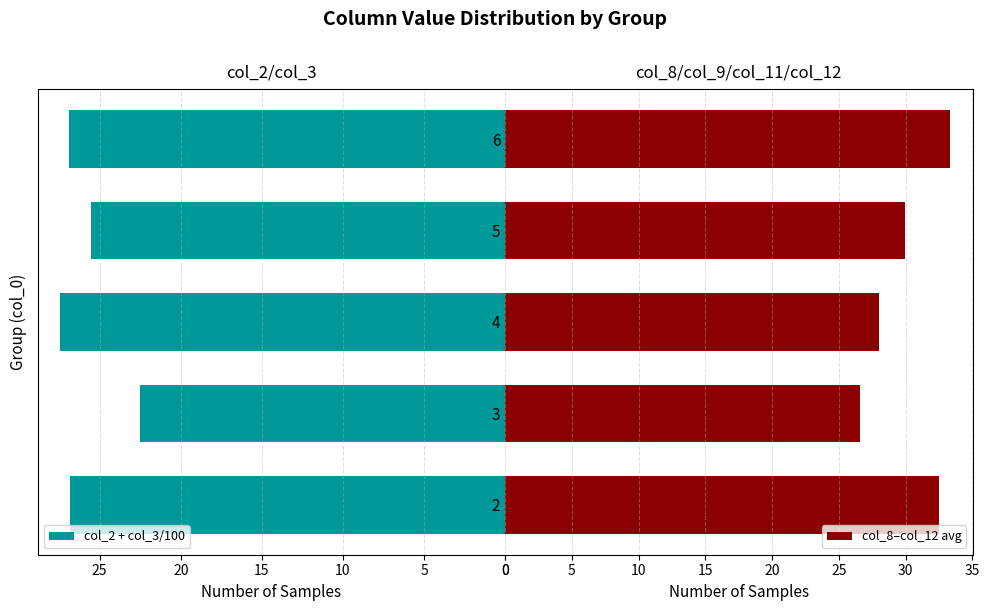

What is the sum of the col_8–col_12 avg values at 3 and 2?

59.1